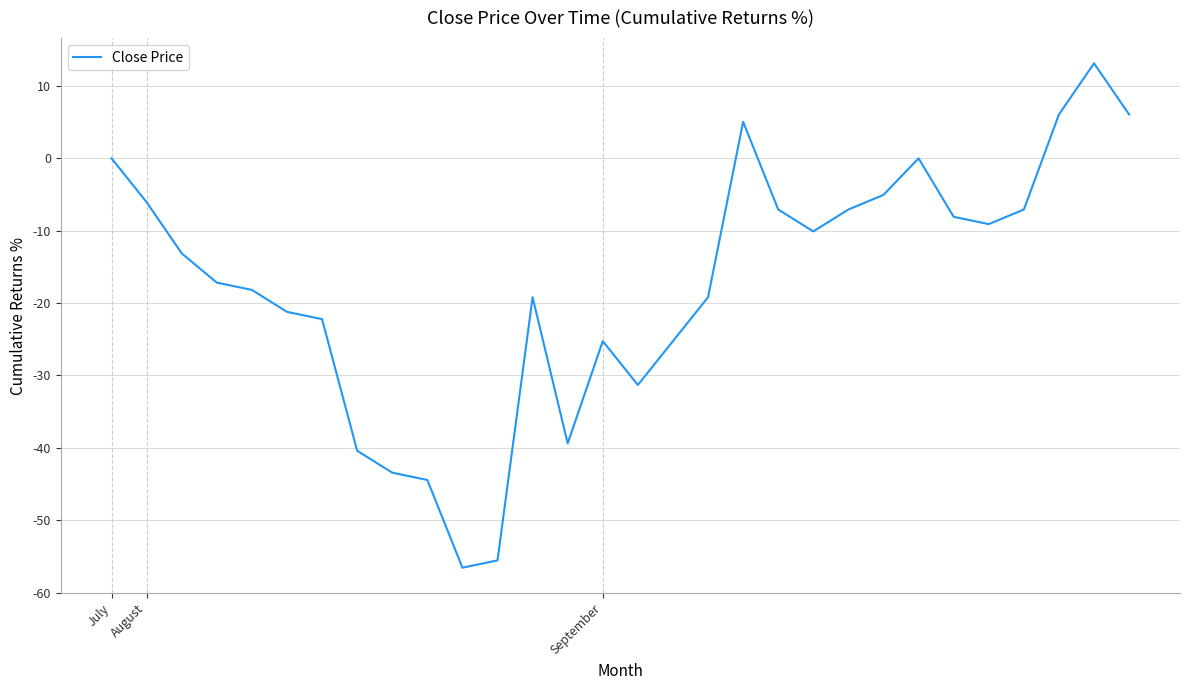

What is the smallest value displayed?

-56.6